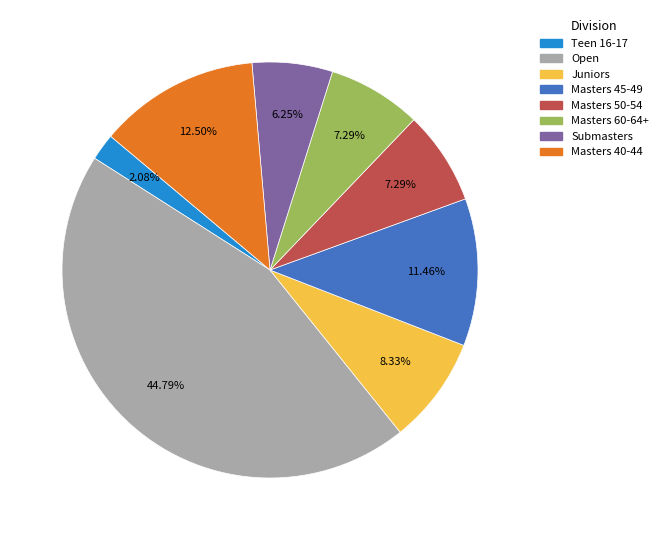

Is there any slice that represents more than half of the pie?

No